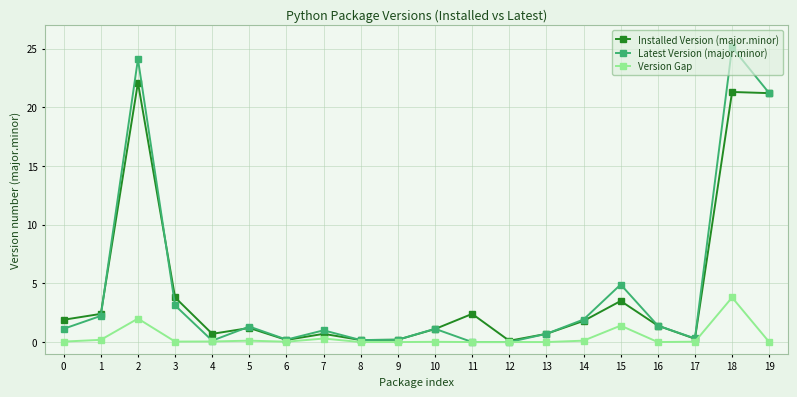

True or false: Installed Version (major.minor) and Latest Version (major.minor) cross at least once.

True